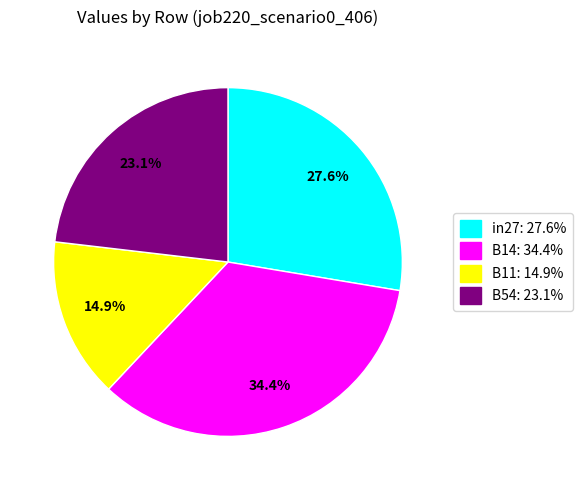

What is the smallest slice in the pie chart?

B11: 14.9%